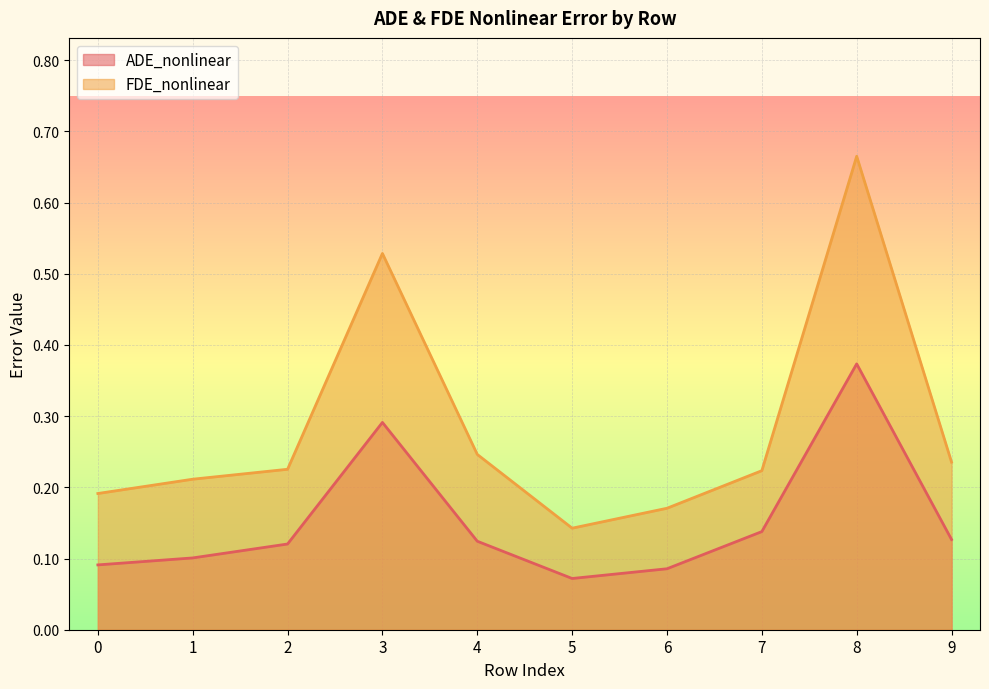

List the series in order of their overall mean, highest first.

FDE_nonlinear, ADE_nonlinear